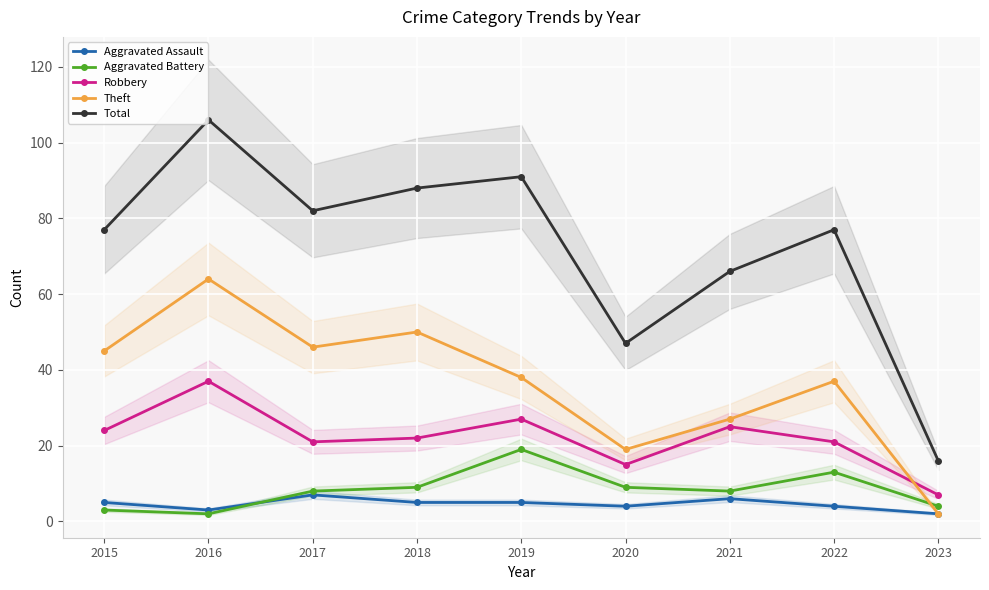

What is the minimum value for Aggravated Assault?

2